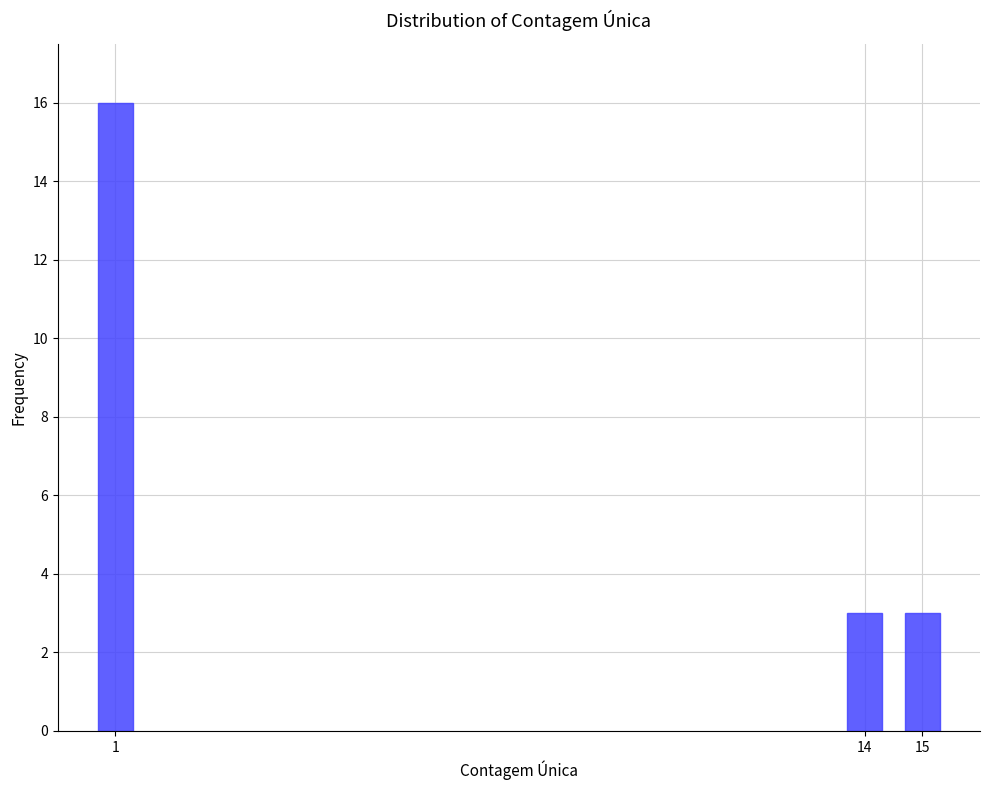

Reading left to right, list all the values displayed in this chart.

16	3	3